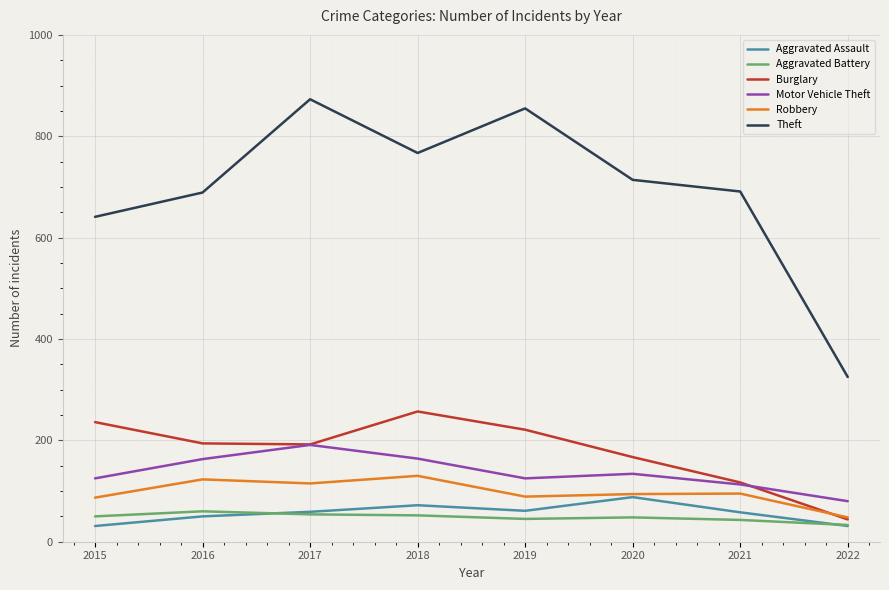

What is the total value across all series at 2017?

1484